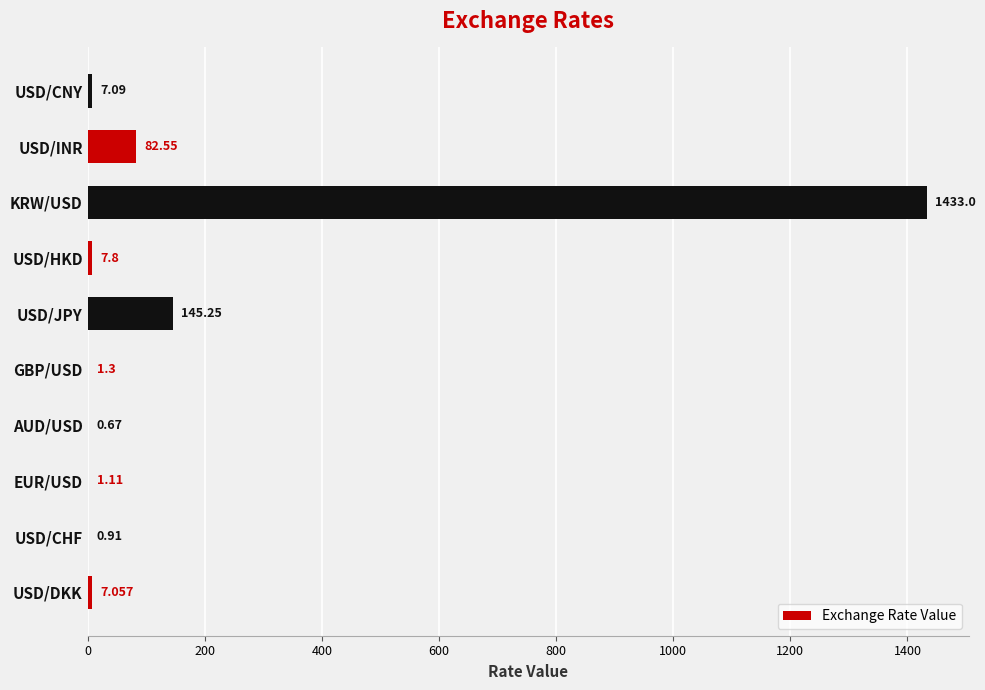

Are the bars horizontal?

Yes